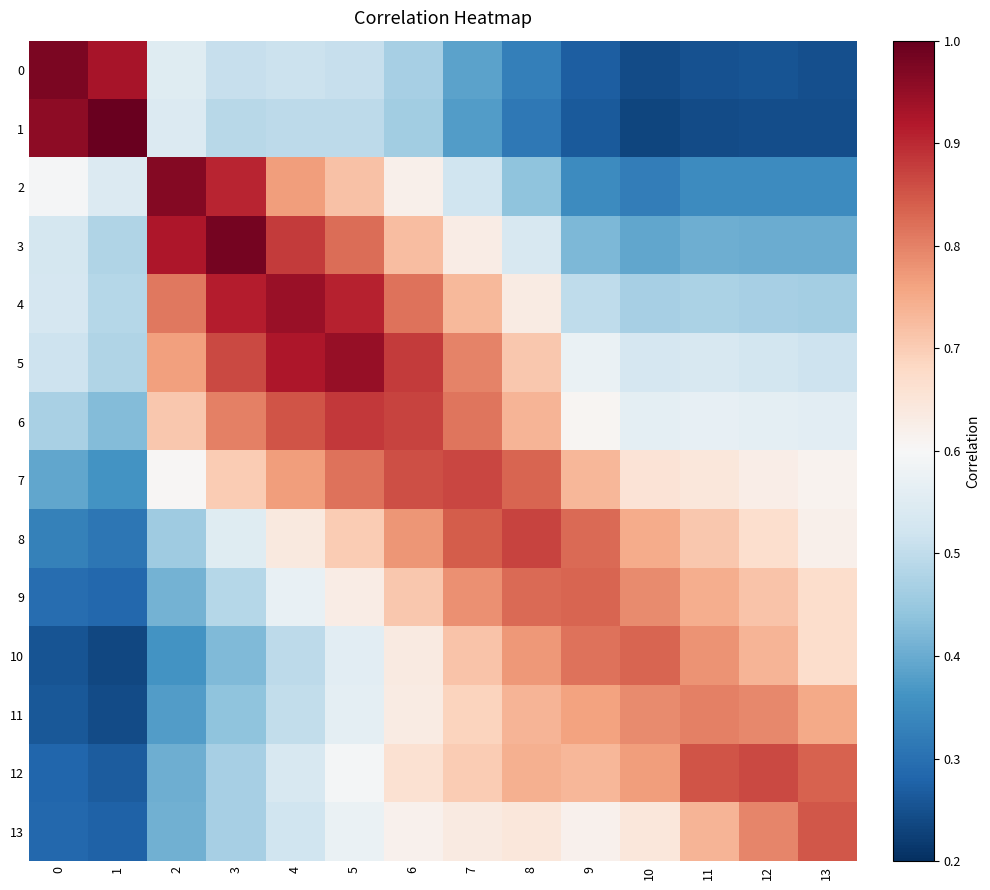

Reading left to right, list all the values displayed in this chart.

0: 0=1.0	1=0.9	2=0.6	3=0.5	4=0.5	5=0.5	6=0.5	7=0.4	8=0.3	9=0.3	10=0.2	11=0.3	12=0.3	13=0.2
1: 0=1.0	1=1.0	2=0.5	3=0.5	4=0.5	5=0.5	6=0.5	7=0.4	8=0.3	9=0.3	10=0.2	11=0.2	12=0.2	13=0.2
2: 0=0.6	1=0.5	2=1.0	3=0.9	4=0.8	5=0.7	6=0.6	7=0.5	8=0.4	9=0.3	10=0.3	11=0.3	12=0.3	13=0.3
3: 0=0.5	1=0.5	2=0.9	3=1.0	4=0.9	5=0.8	6=0.7	7=0.6	8=0.5	9=0.4	10=0.4	11=0.4	12=0.4	13=0.4
4: 0=0.5	1=0.5	2=0.8	3=0.9	4=0.9	5=0.9	6=0.8	7=0.7	8=0.6	9=0.5	10=0.5	11=0.5	12=0.5	13=0.5
5: 0=0.5	1=0.5	2=0.8	3=0.9	4=0.9	5=0.9	6=0.9	7=0.8	8=0.7	9=0.6	10=0.5	11=0.5	12=0.5	13=0.5
6: 0=0.5	1=0.4	2=0.7	3=0.8	4=0.9	5=0.9	6=0.9	7=0.8	8=0.7	9=0.6	10=0.6	11=0.6	12=0.6	13=0.6
7: 0=0.4	1=0.4	2=0.6	3=0.7	4=0.8	5=0.8	6=0.9	7=0.9	8=0.8	9=0.7	10=0.7	11=0.6	12=0.6	13=0.6
8: 0=0.3	1=0.3	2=0.5	3=0.6	4=0.6	5=0.7	6=0.8	7=0.8	8=0.9	9=0.8	10=0.7	11=0.7	12=0.7	13=0.6
9: 0=0.3	1=0.3	2=0.4	3=0.5	4=0.6	5=0.6	6=0.7	7=0.8	8=0.8	9=0.8	10=0.8	11=0.7	12=0.7	13=0.7
10: 0=0.3	1=0.2	2=0.4	3=0.4	4=0.5	5=0.6	6=0.6	7=0.7	8=0.8	9=0.8	10=0.8	11=0.8	12=0.7	13=0.7
11: 0=0.3	1=0.2	2=0.4	3=0.4	4=0.5	5=0.6	6=0.6	7=0.7	8=0.7	9=0.8	10=0.8	11=0.8	12=0.8	13=0.8
12: 0=0.3	1=0.3	2=0.4	3=0.5	4=0.5	5=0.6	6=0.7	7=0.7	8=0.7	9=0.7	10=0.8	11=0.9	12=0.9	13=0.8
13: 0=0.3	1=0.3	2=0.4	3=0.5	4=0.5	5=0.6	6=0.6	7=0.6	8=0.6	9=0.6	10=0.6	11=0.7	12=0.8	13=0.8